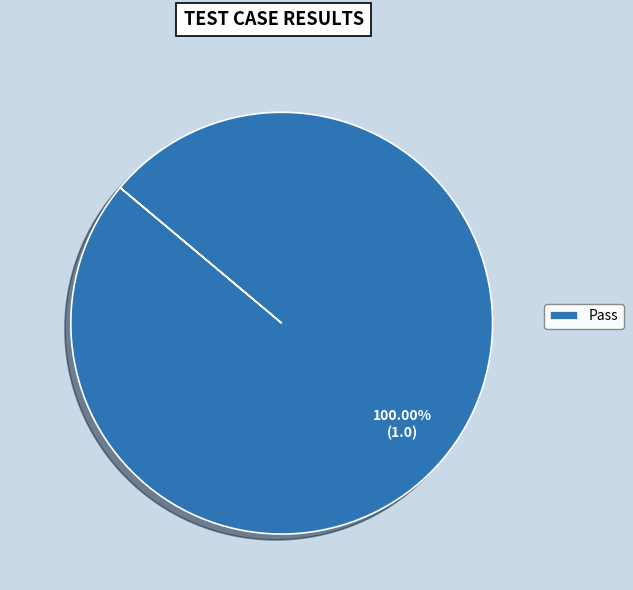

Is there any slice that represents more than half of the pie?

Yes